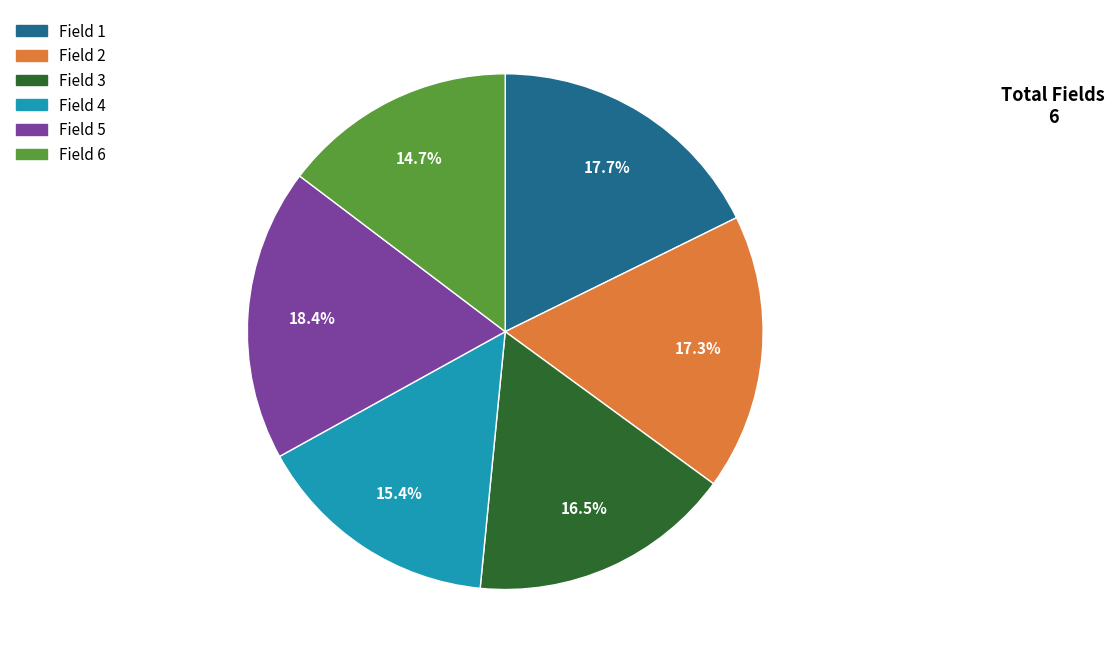

Is there a majority slice in this chart?

No